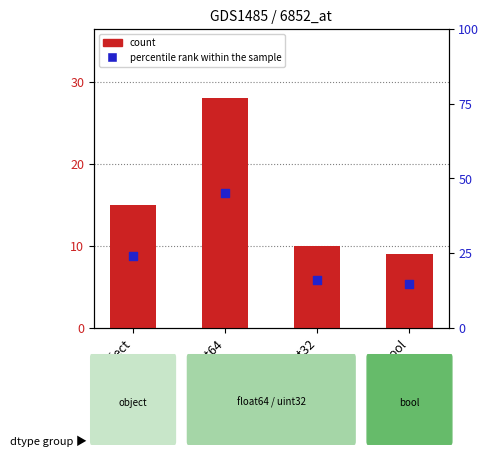

Which series contains the highest Y value?

percentile rank within the sample